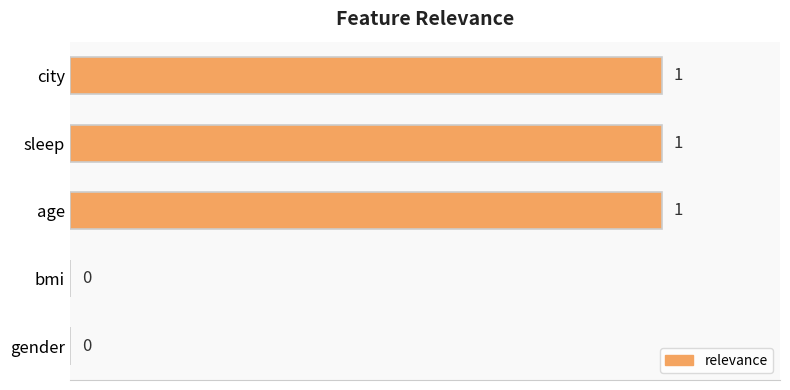

Count the values in the range 0 to 1.

5